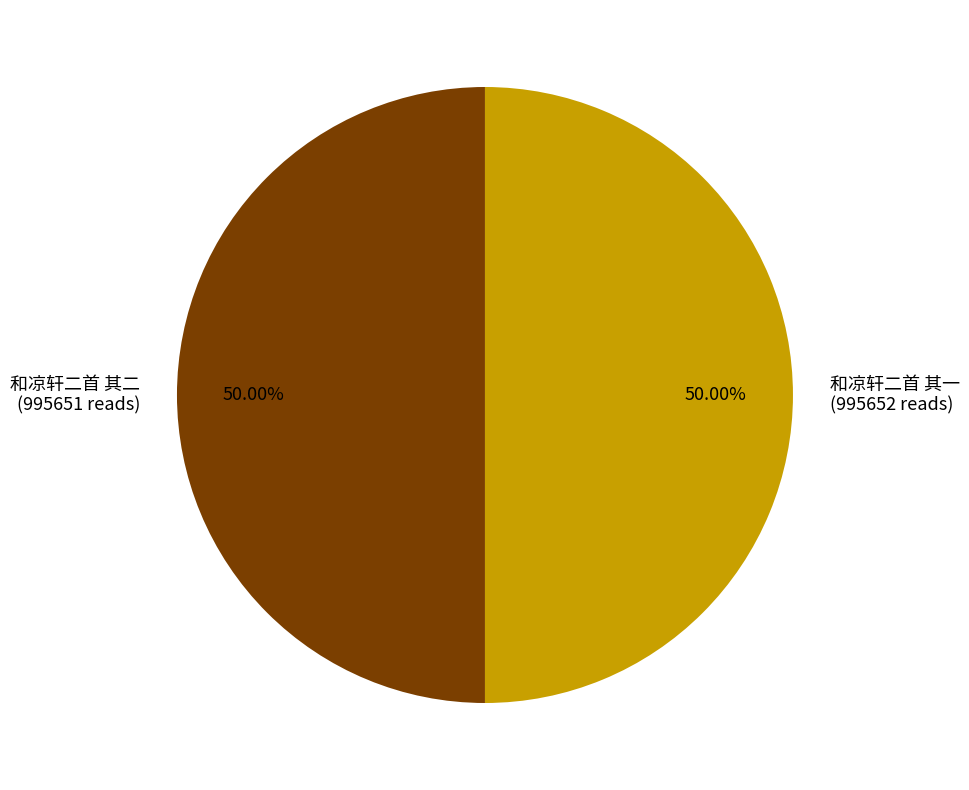

How much of the chart is everything except 和凉轩二首 其一?

50.0%